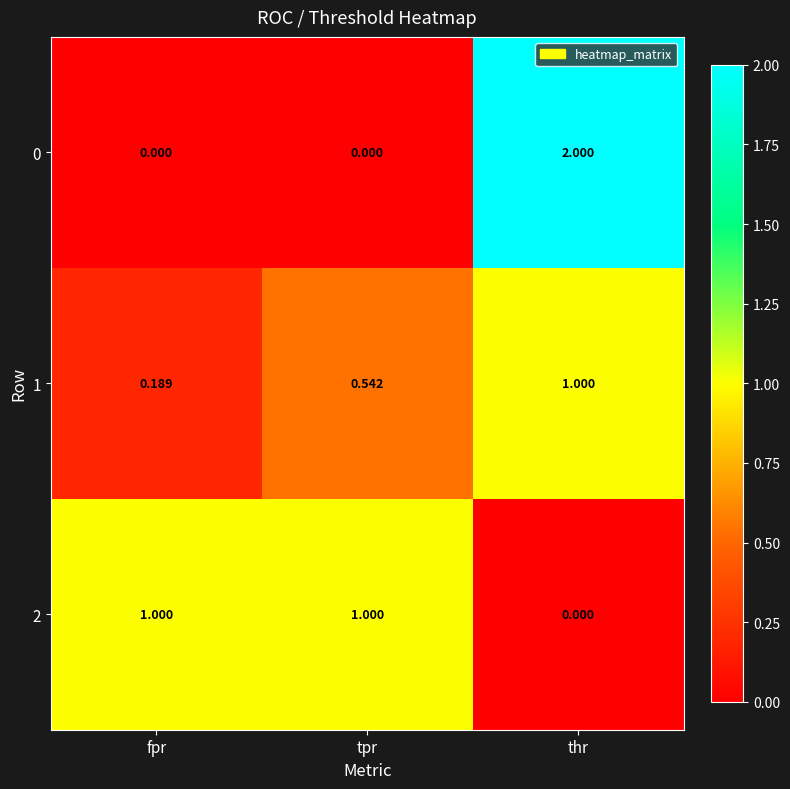

Is the value of 1 at fpr greater than the value of 2 at tpr?

No